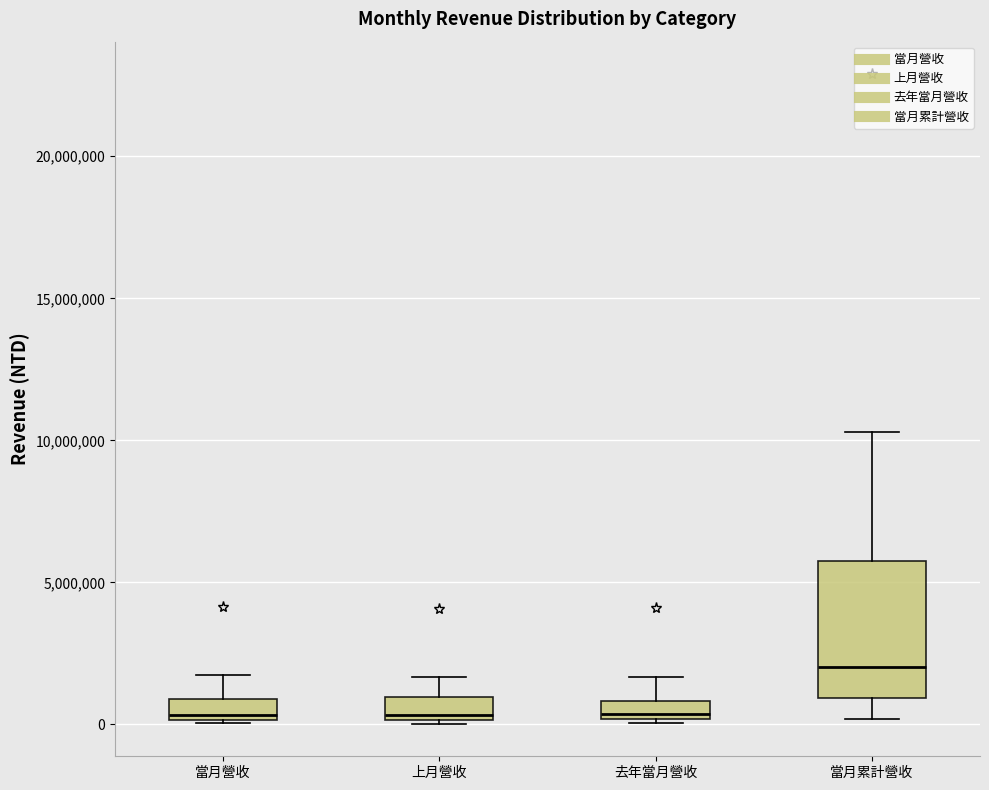

Where is the upper edge of the box for 當月營收 on the y-axis? The values are not printed on the chart, so give them approximately, as read against the axis.

1000000